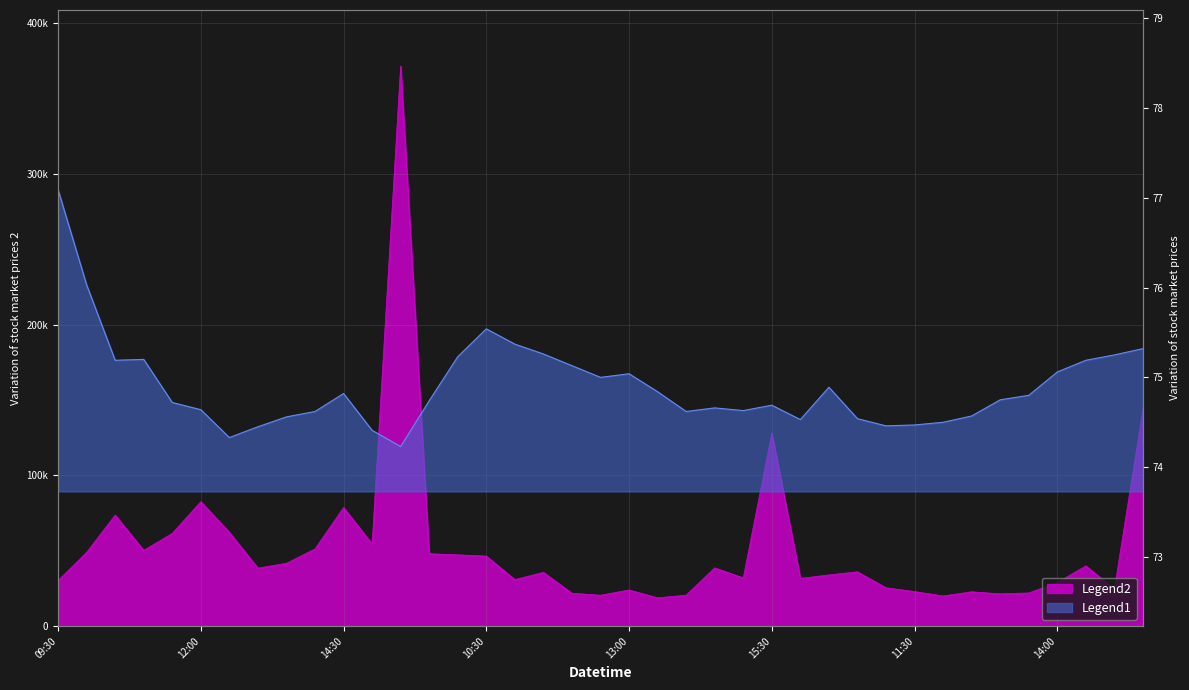

What is the smallest value displayed?

74.2